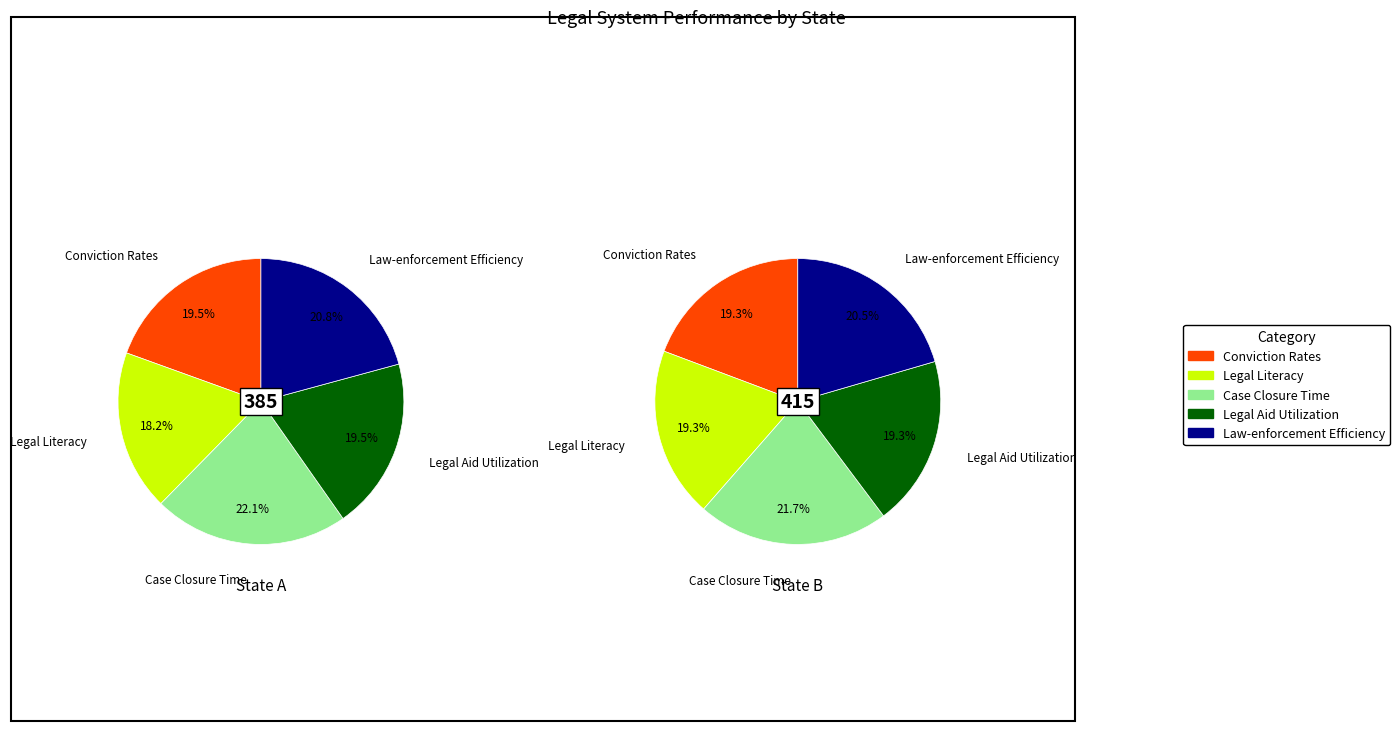

What percentage is the Conviction Rates slice, to the nearest percent?

19%